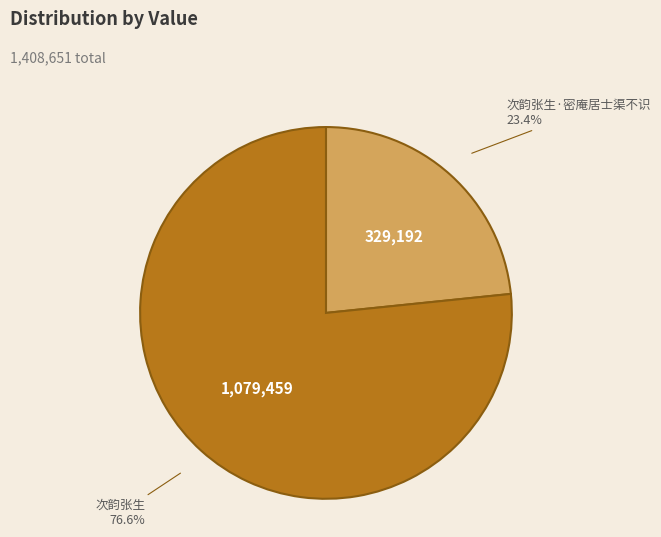

Is it true that 次韵张生 is 66% of the pie?

False